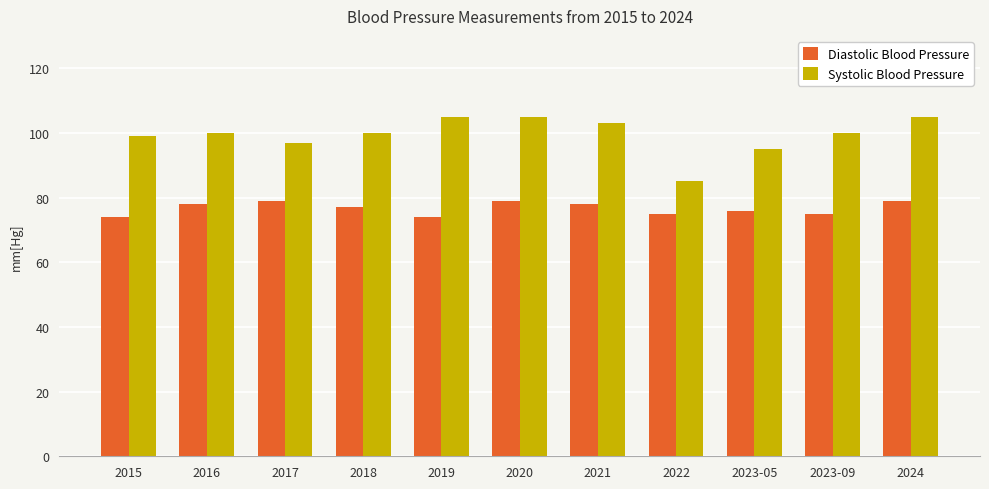

What is the highest value of the Diastolic Blood Pressure series?

79